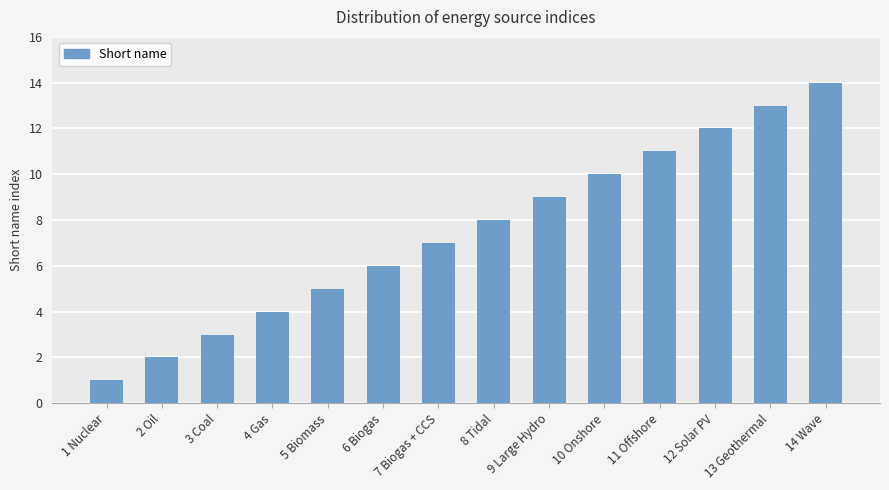

How many distinct data groups are displayed?

1